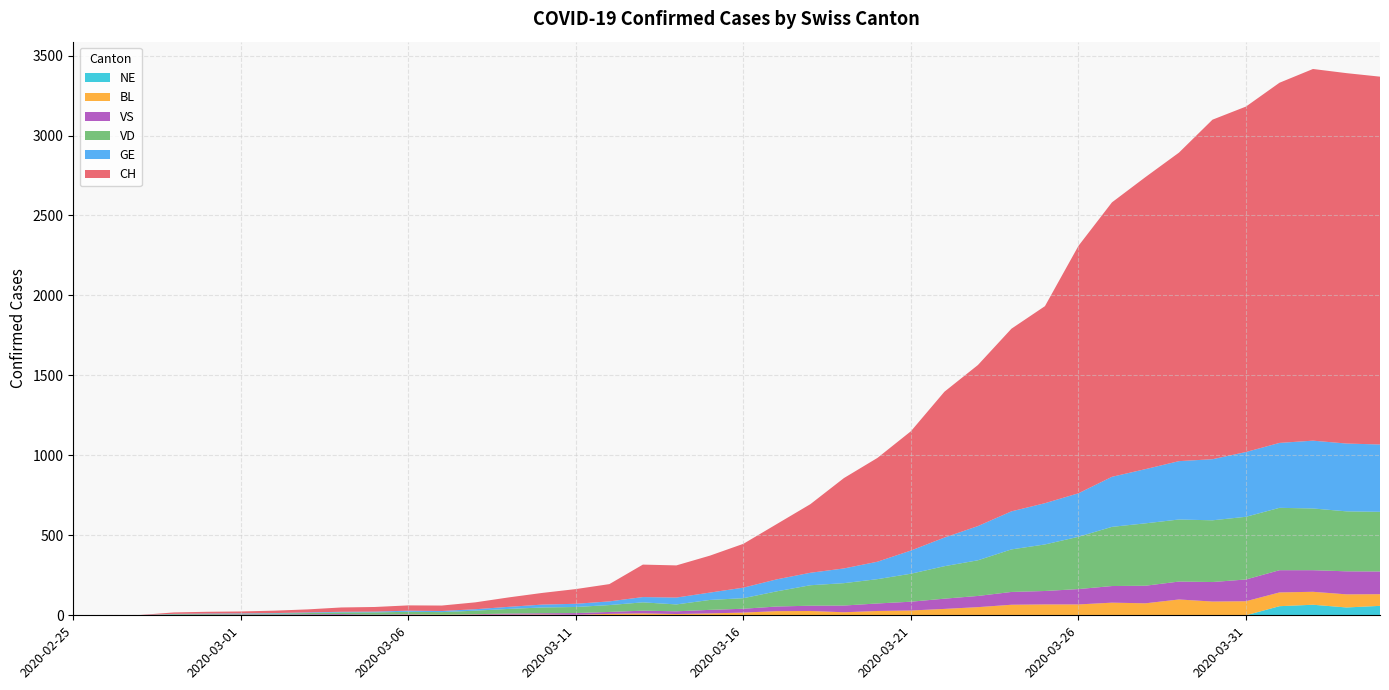

Reading right to left, transcribe all the data shown in this chart.

CH: 2300	2316	2324	2252	2160	2123	1929	1826	1716	1547	1232	1142	1007	912	746	649	565	429	346	274	231	201	203	108	92	73	59	43	34	33	29	27	19	15	12	11	9	1	1	0
GE: 421	424	424	406	405	382	365	339	313	272	258	238	214	179	145	109	92	78	75	66	46	43	33	23	20	18	13	9	7	7	5	4	4	3	3	3	2	1	1	0
VD: 373	375	386	390	392	386	388	390	370	327	291	266	223	203	175	152	140	128	95	66	62	43	52	43	38	36	29	22	16	15	14	11	8	6	4	4	4	0	0	0
BL: 73	82	81	86	88	86	99	75	79	68	68	66	51	40	30	27	19	27	26	17	12	8	12	9	3	5	4	4	4	4	1	1	1	1	1	1	0	0	0	0
VS: 142	144	135	139	136	122	112	110	104	96	84	80	70	64	55	47	42	33	29	24	22	17	17	12	11	8	7	3	0	3	3	6	5	4	4	3	3	0	0	0
NE: 59	49	66	57	0	0	0	0	0	0	0	0	0	0	0	0	0	0	0	0	0	0	0	0	0	0	0	0	0	0	0	0	0	0	0	0	0	0	0	0